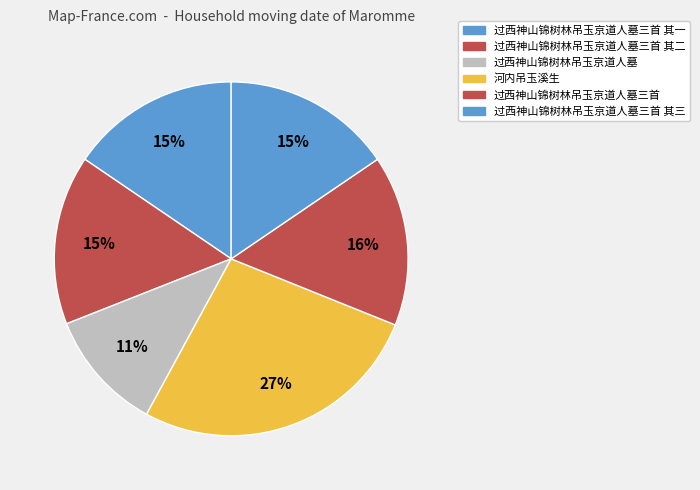

To the nearest percent, what is the difference between the largest and smallest slice percentages?

16%